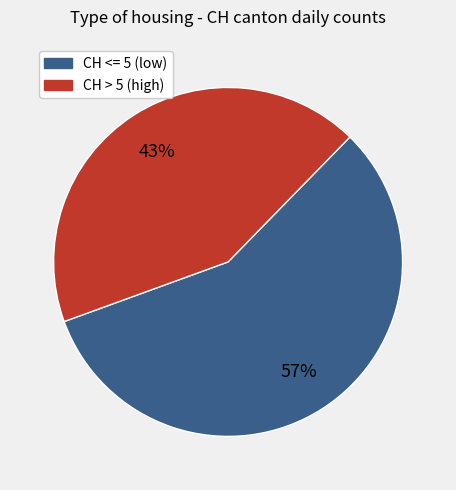

To the nearest percent, what is the average slice percentage?

50%